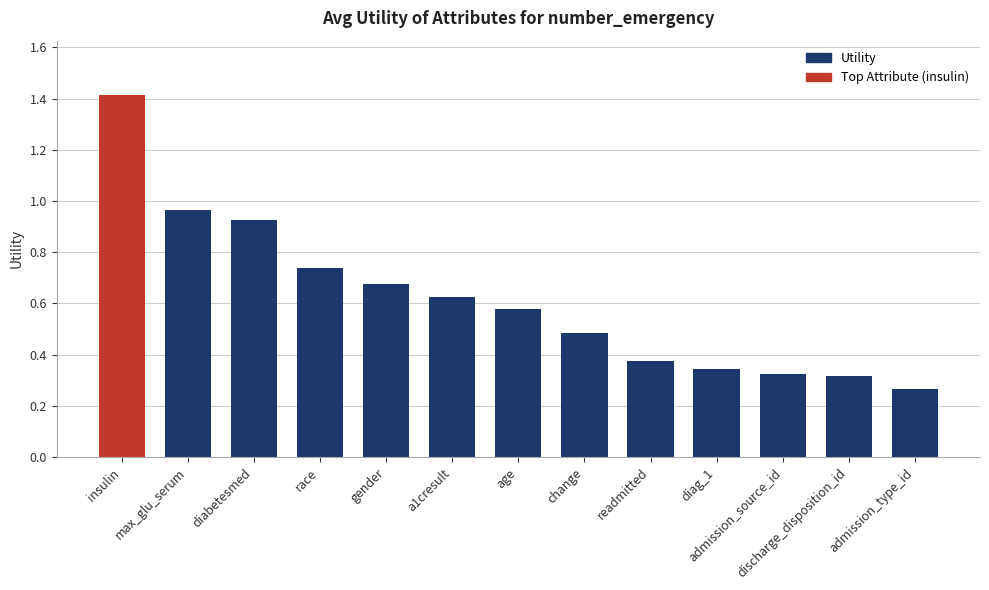

Which label corresponds to the largest value in the chart?

insulin